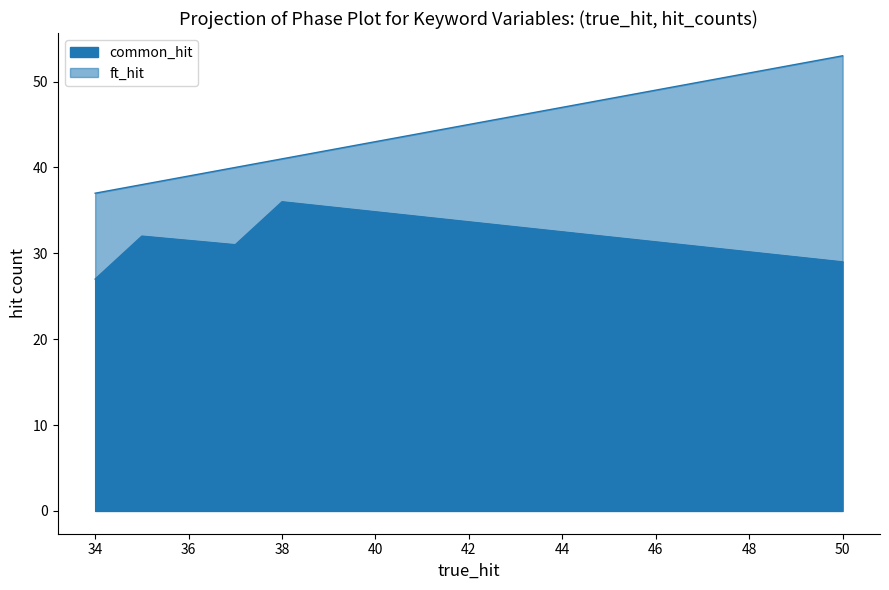

What is the difference between the maximum and minimum values in the common_hit series?

9